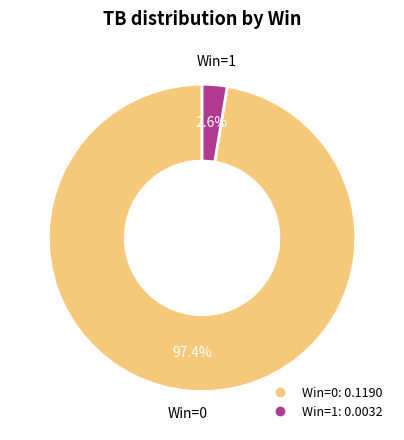

To the nearest percent, what is the difference between the largest and smallest slice percentages?

95%